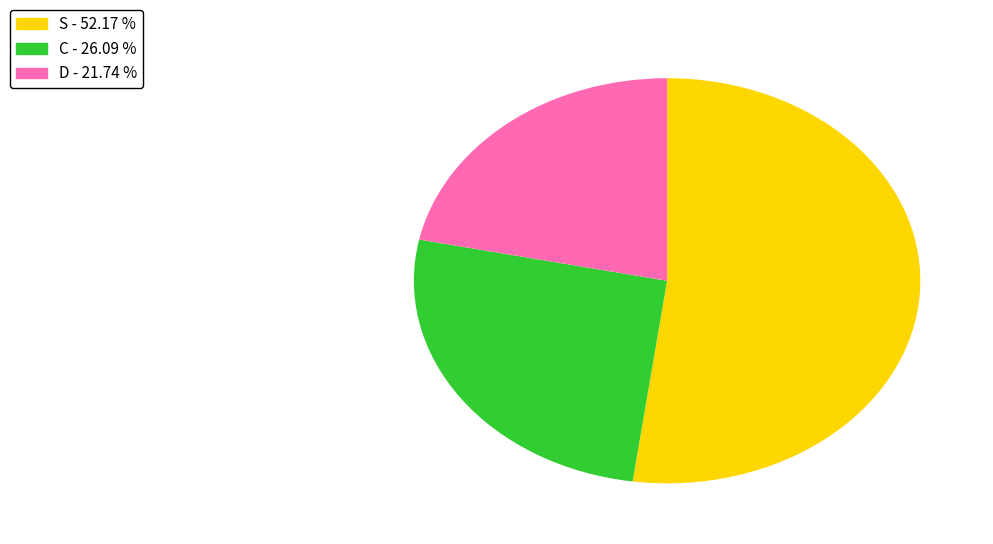

Does any single category account for the majority?

Yes